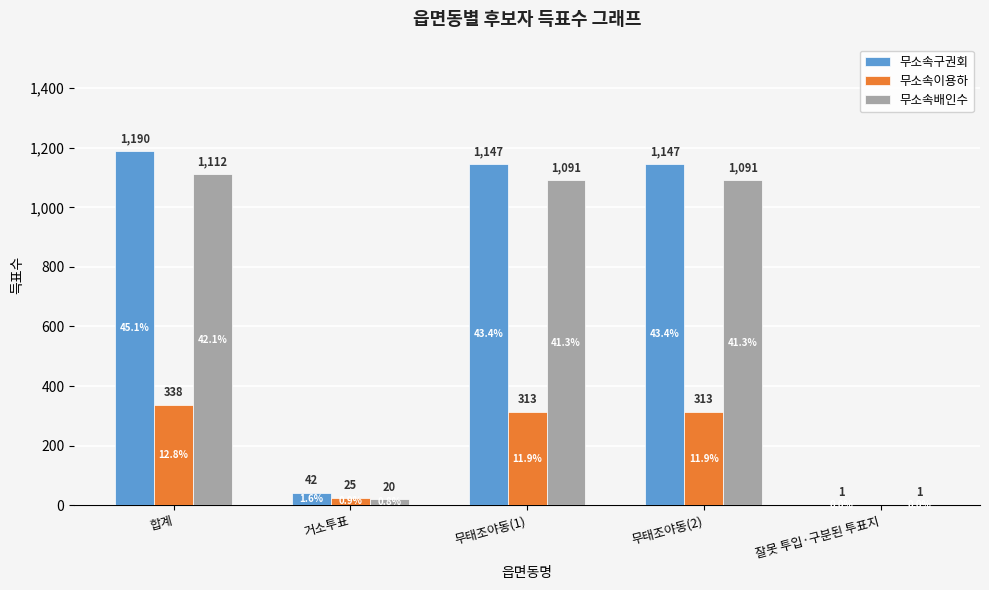

How many data points does each series have?

5